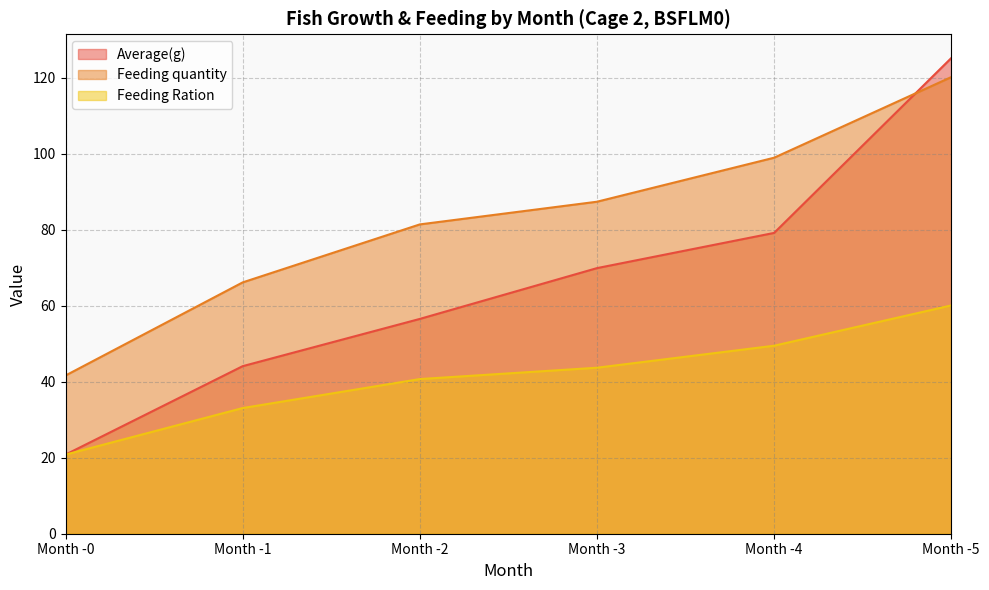

What is the maximum value shown in the chart?

125.2